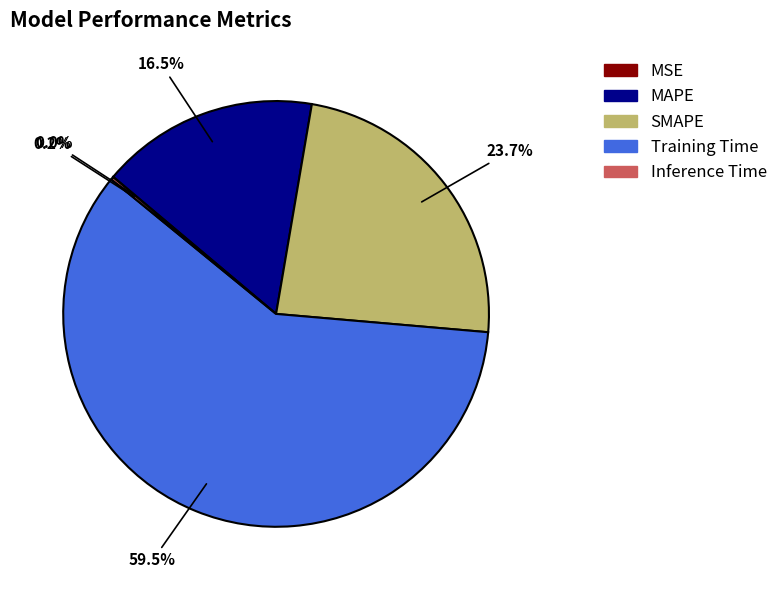

Which slice is the largest?

Training Time